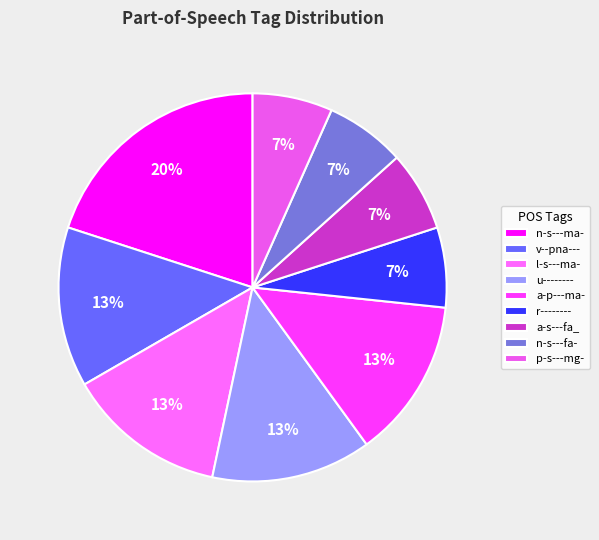

How many segments does this pie chart have?

9